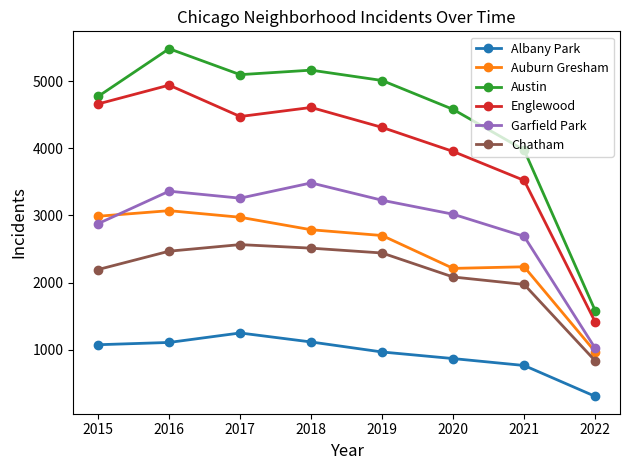

What is the difference between the second highest and second lowest values in the Auburn Gresham series?

776